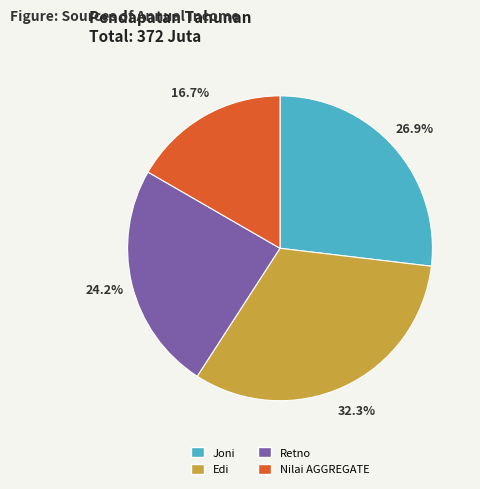

What percentage do Retno and Nilai AGGREGATE together represent?

40.9%